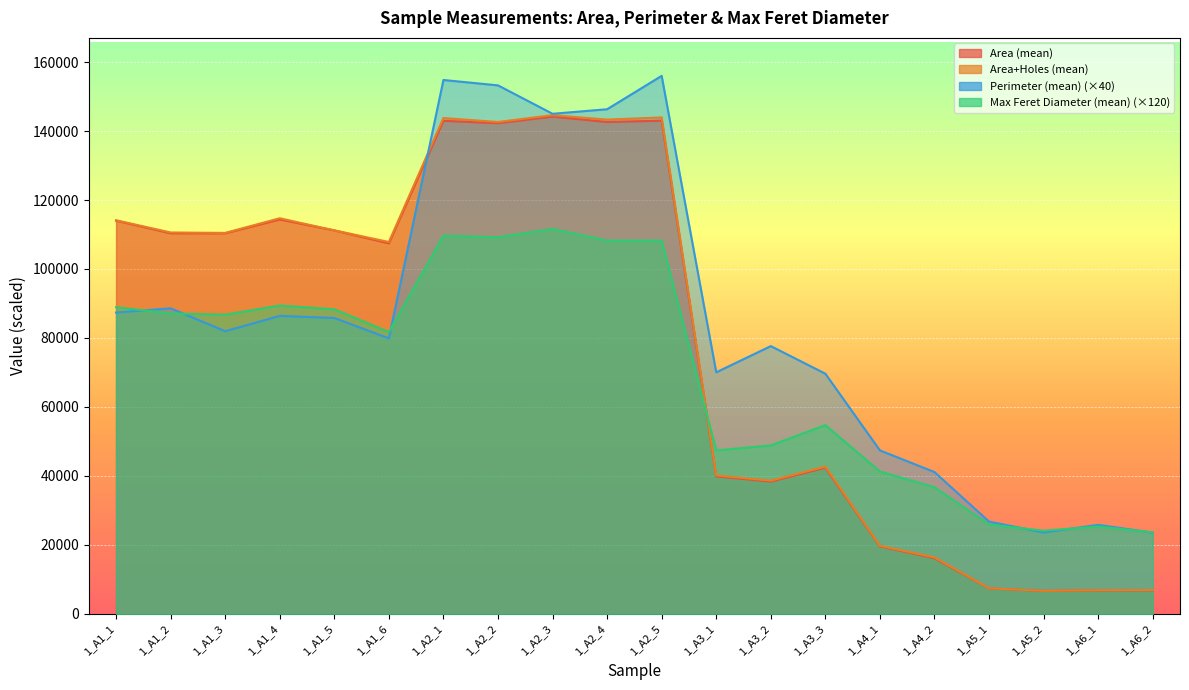

Which series changed the most between 1_A1_6 and 1_A2_2?

Perimeter (mean)